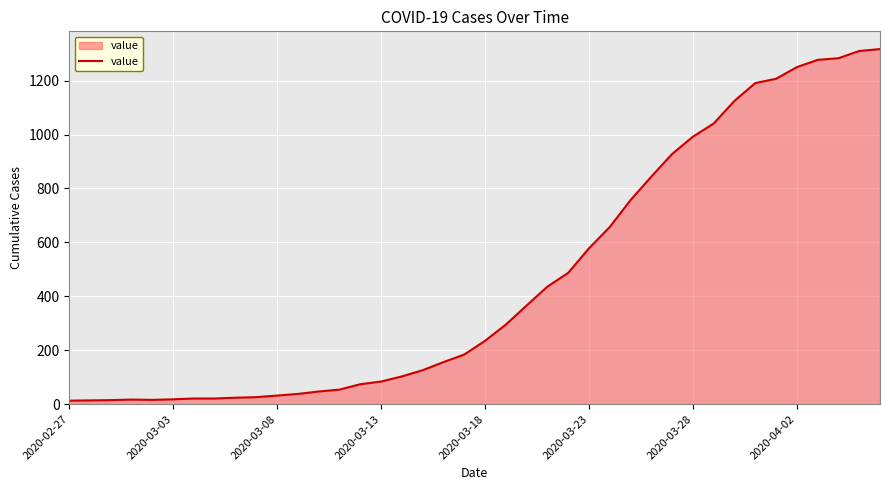

How many series are shown in this chart?

1